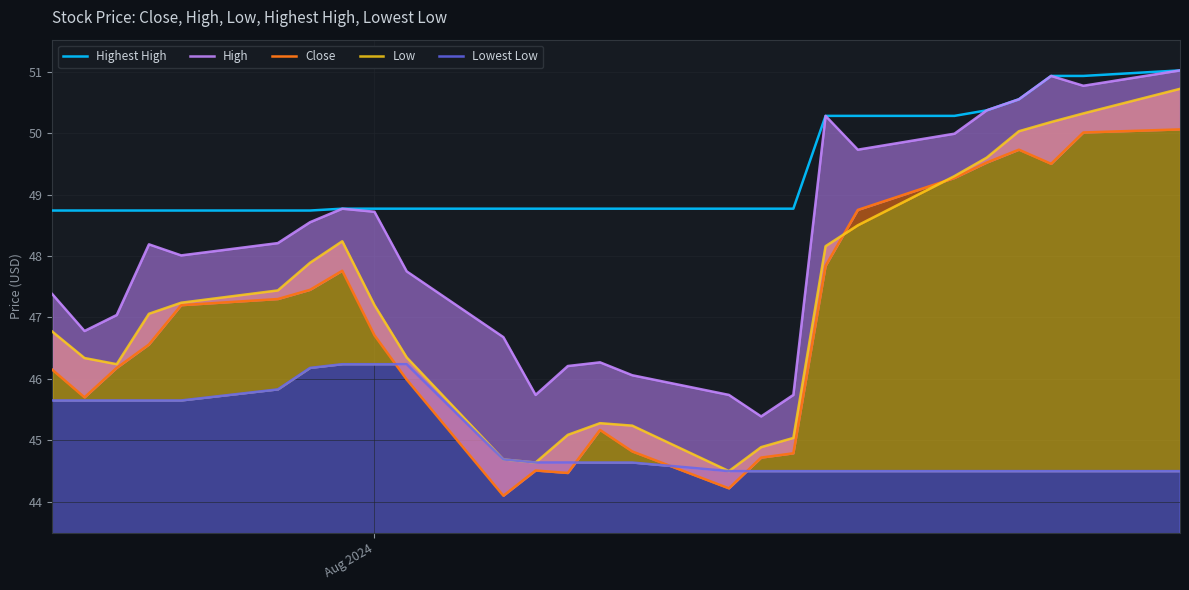

What is the maximum value for Highest High?

51.0